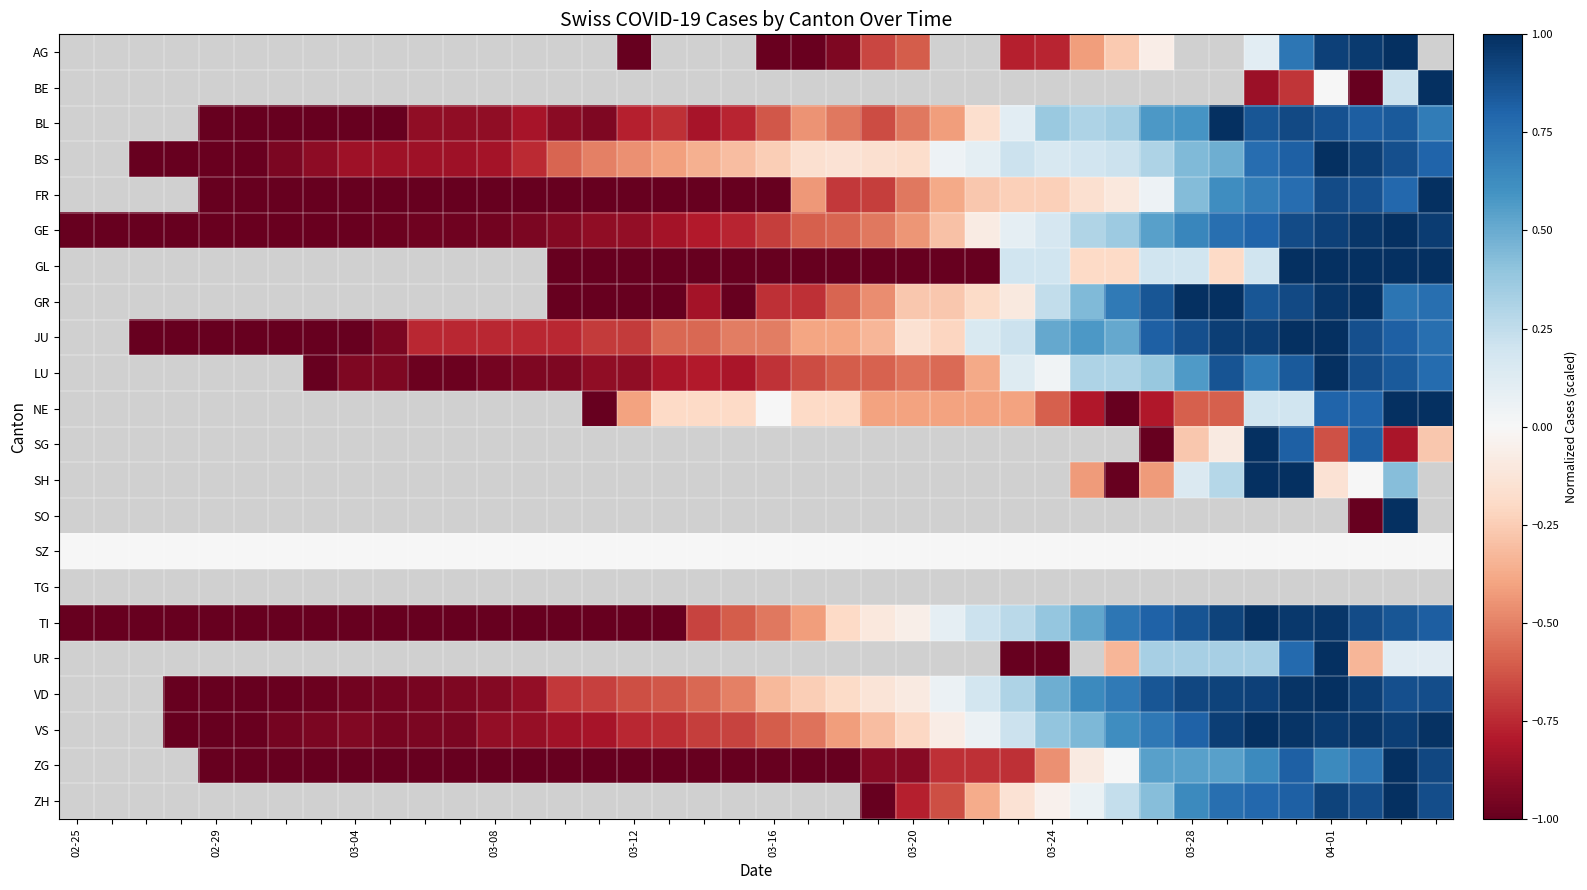

List the series in order of their peak value, lowest first.

AG, BE, BL, BS, FR, GE, GL, GR, JU, LU, NE, SG, SH, SO, SZ, TG, TI, UR, VD, VS, ZG, ZH